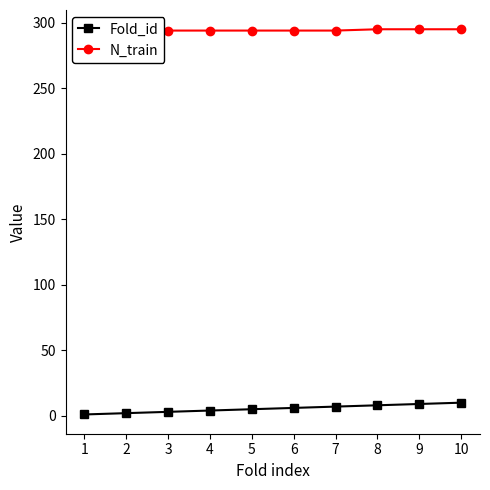

Rank the categories by Fold_id value from lowest to highest.

1, 2, 3, 4, 5, 6, 7, 8, 9, 10